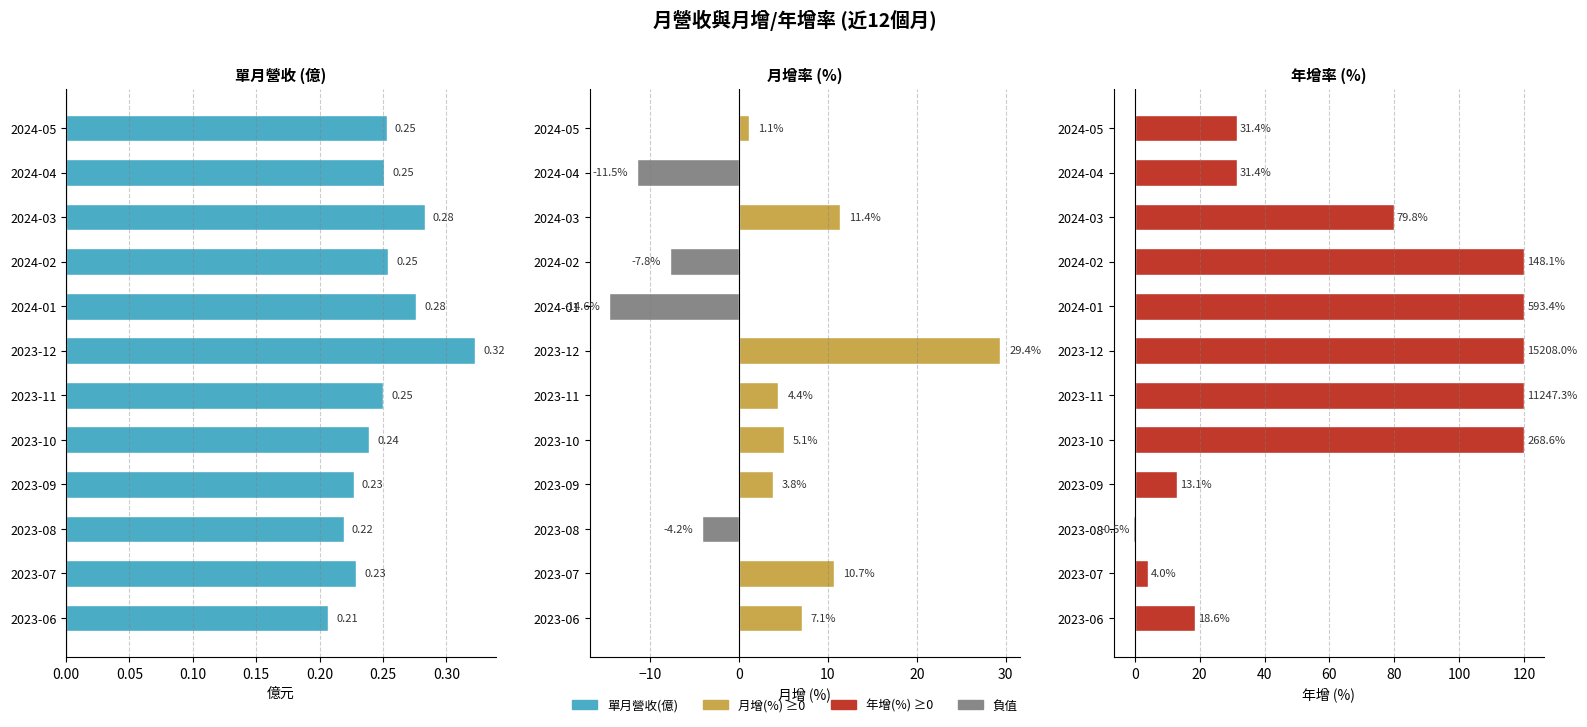

What is the label of the 9th bar from the right?

2023-09